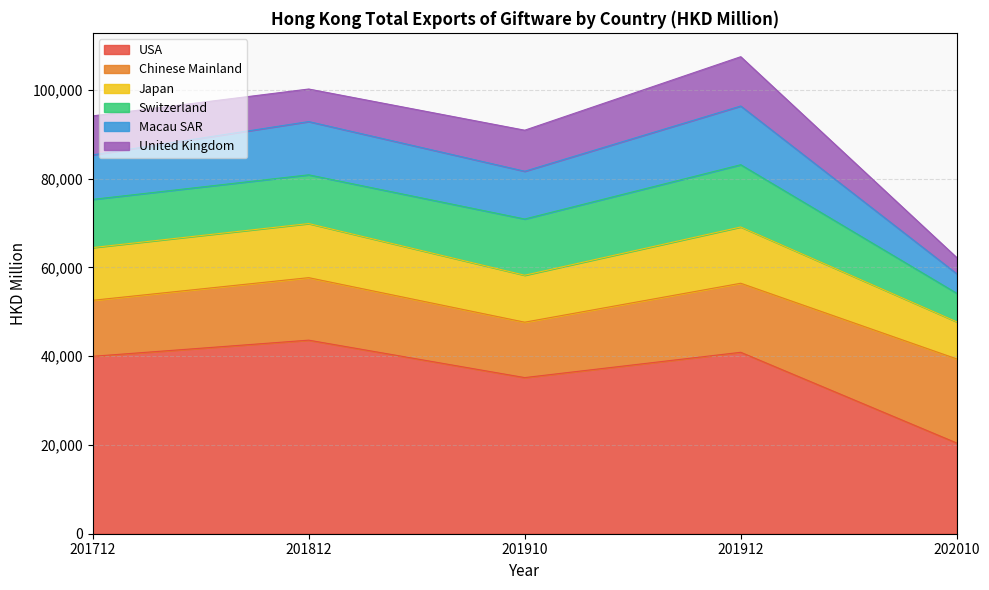

Is it true that USA equals 35175.7 at 201910?

True